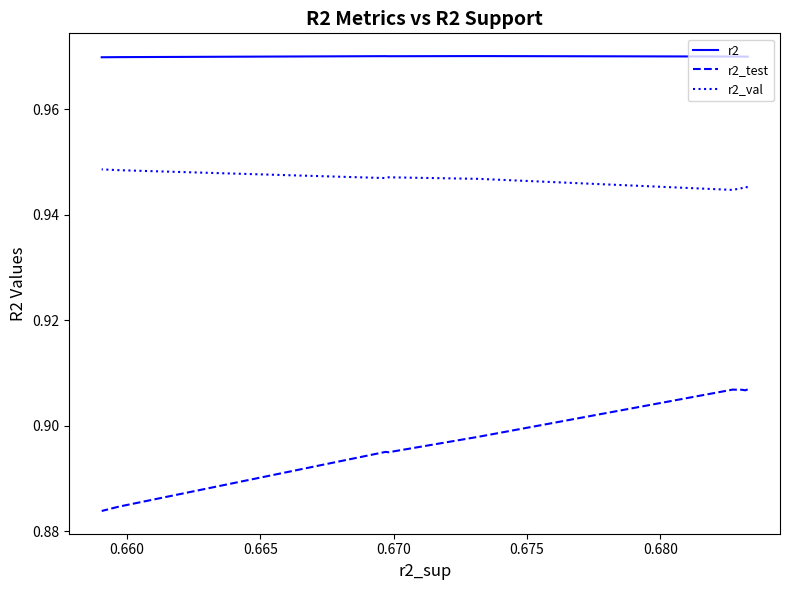

True or false: r2 and r2_val intersect in this chart.

False